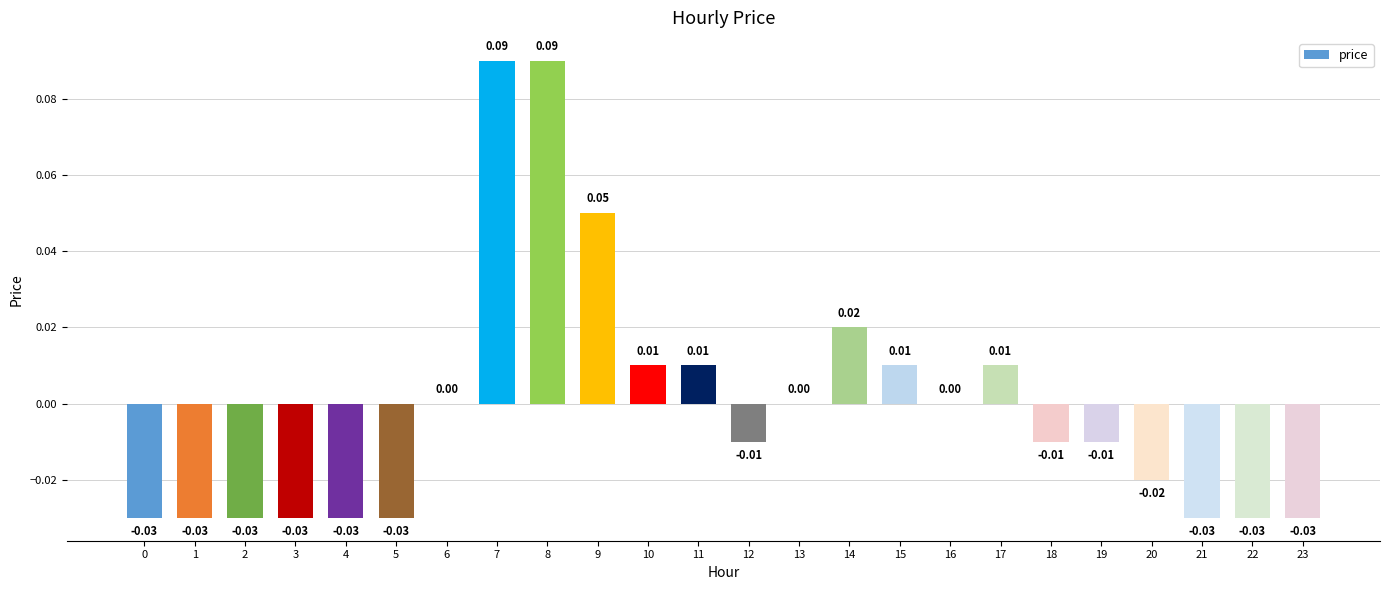

How many categories are shown in the chart?

24